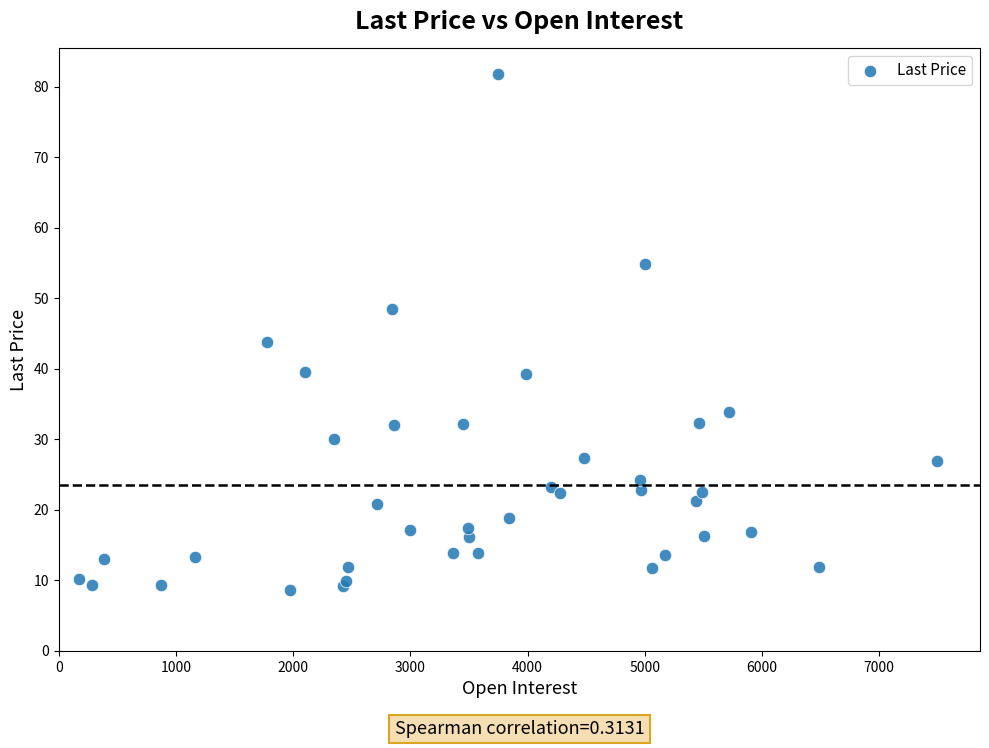

What Y value in the scatter plot is closest to 45?

43.7